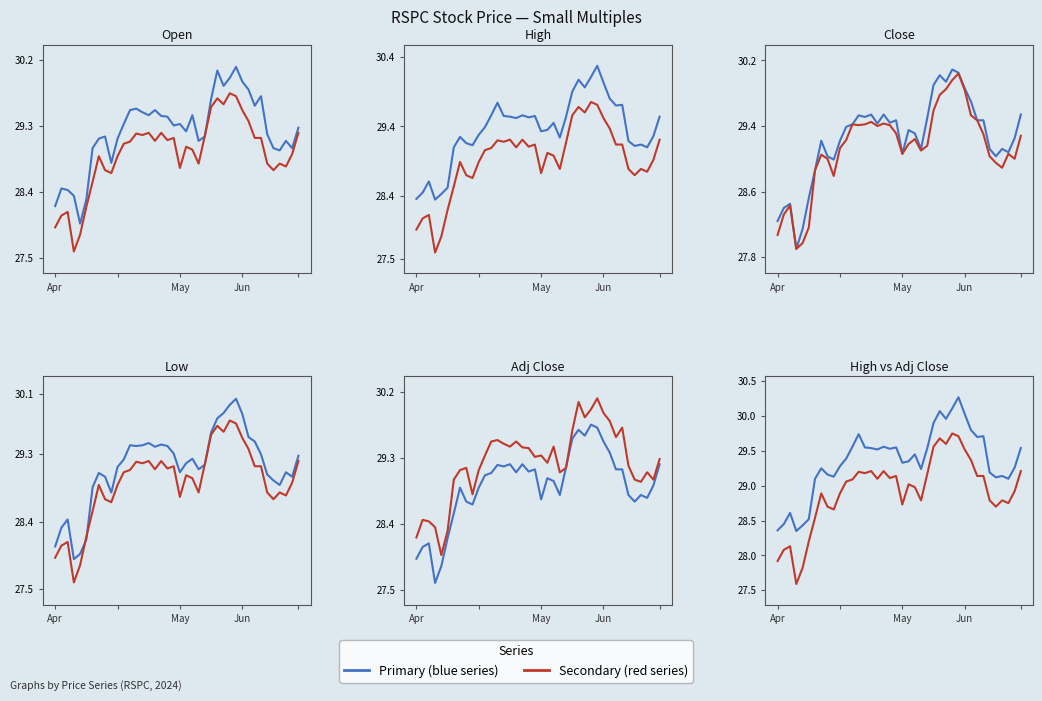

True or false: Low and Close intersect in this chart.

False